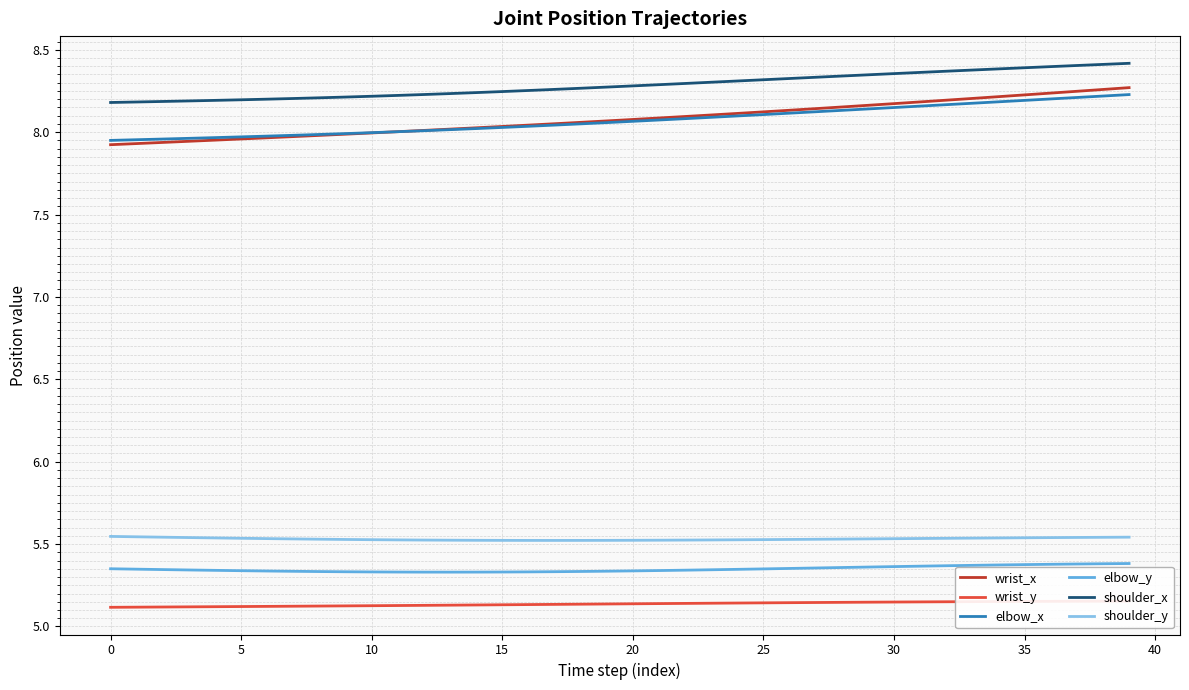

What is the highest value of the elbow_y series?

5.4